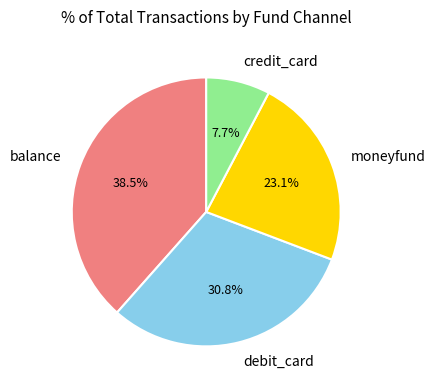

Which has a higher value, credit_card or debit_card?

debit_card